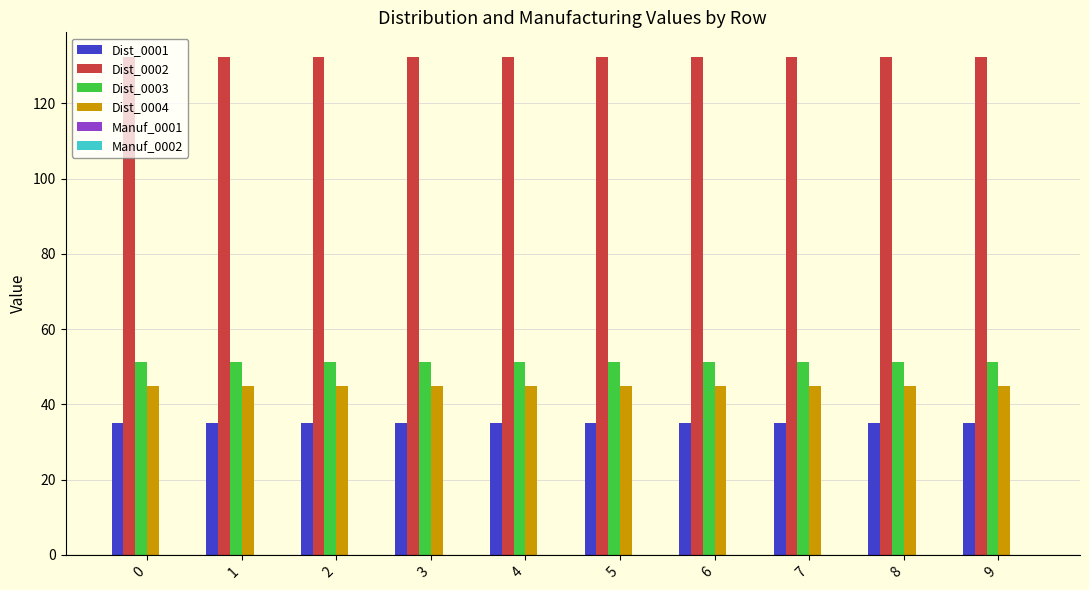

Is it true that Dist_0002 equals 132.3 at 3?

True